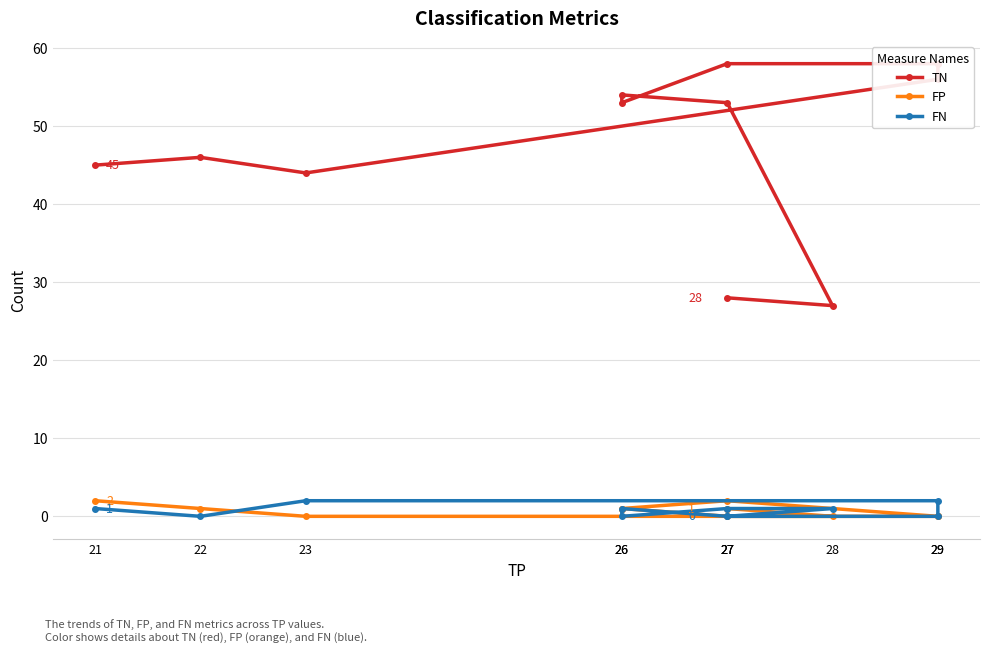

What is the sum of all FN values?

8